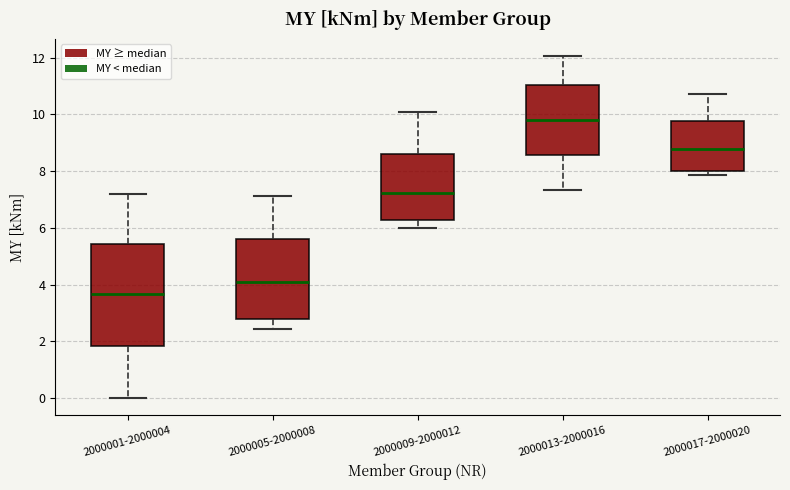

Where does the median line of the box for 2000013-2000016 sit on the y-axis? The values are not printed on the chart, so give them approximately, as read against the axis.

9.8